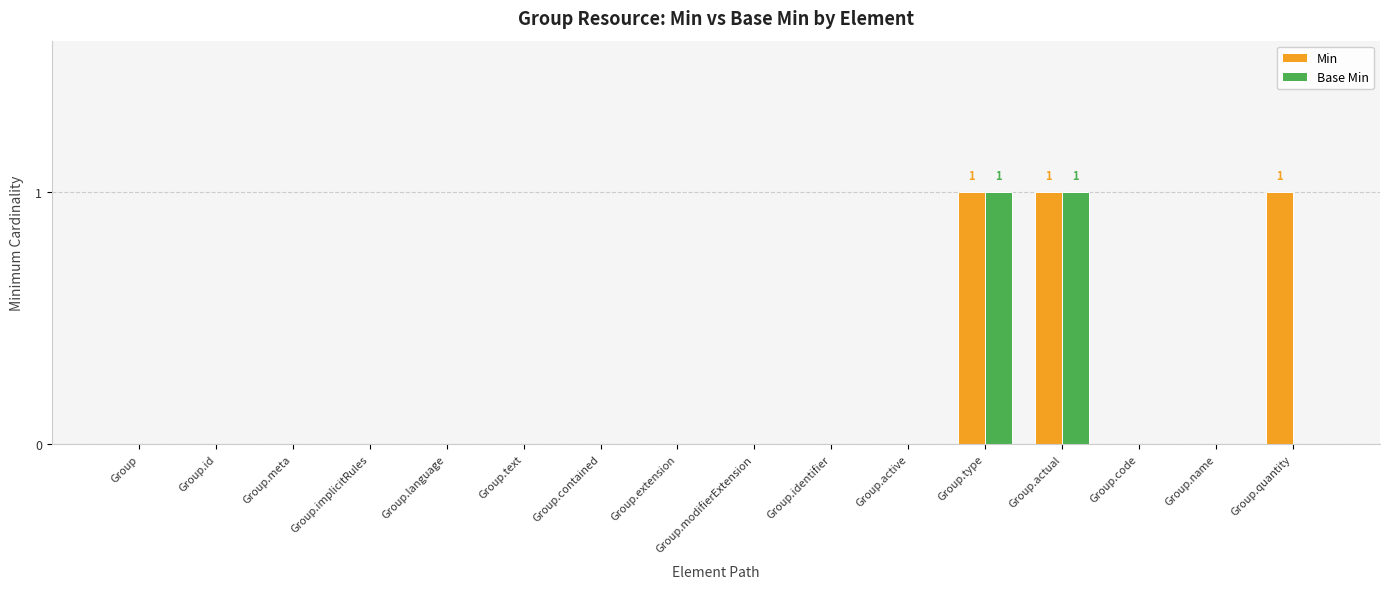

True or false: Min has a value of 1 at Group.name.

False